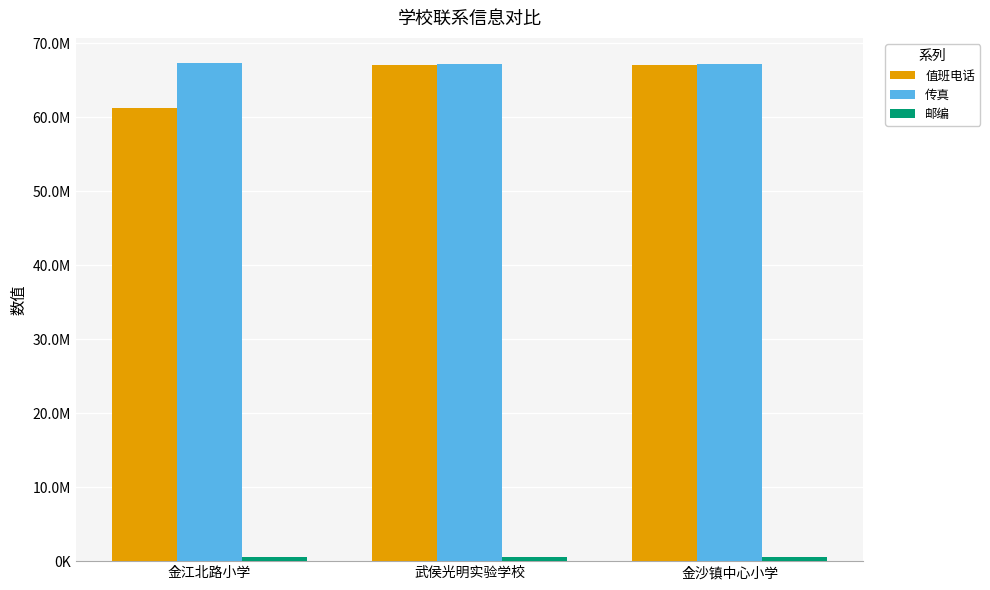

Does the chart contain any negative values?

No